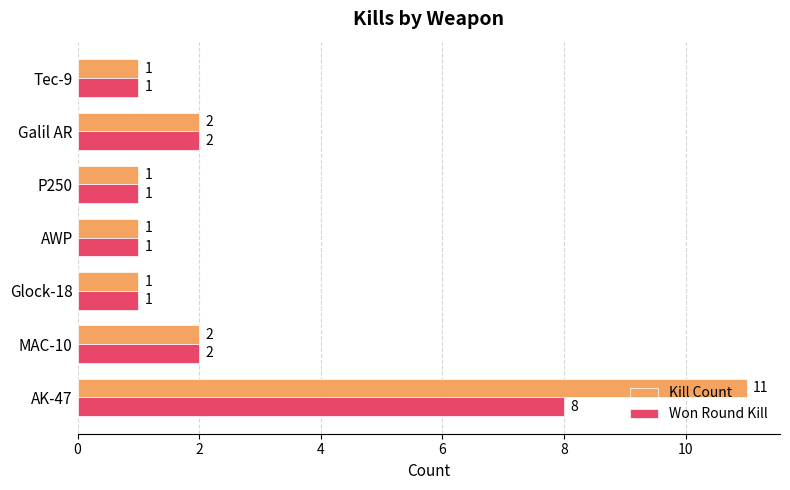

The value of Kill Count at P250 is 1. True or false?

True